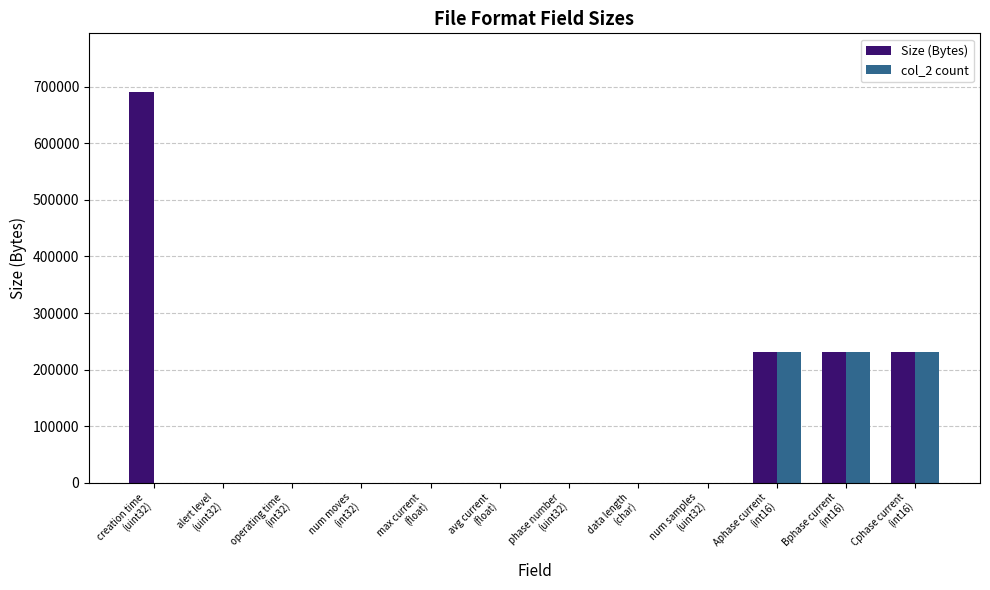

Is it true that col_2 count equals 125830 at Bphase current
(int16)?

False